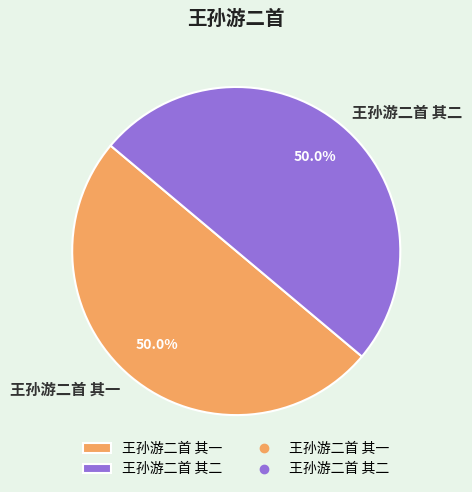

What percentage is NOT represented by 王孙游二首 其一?

50.0%